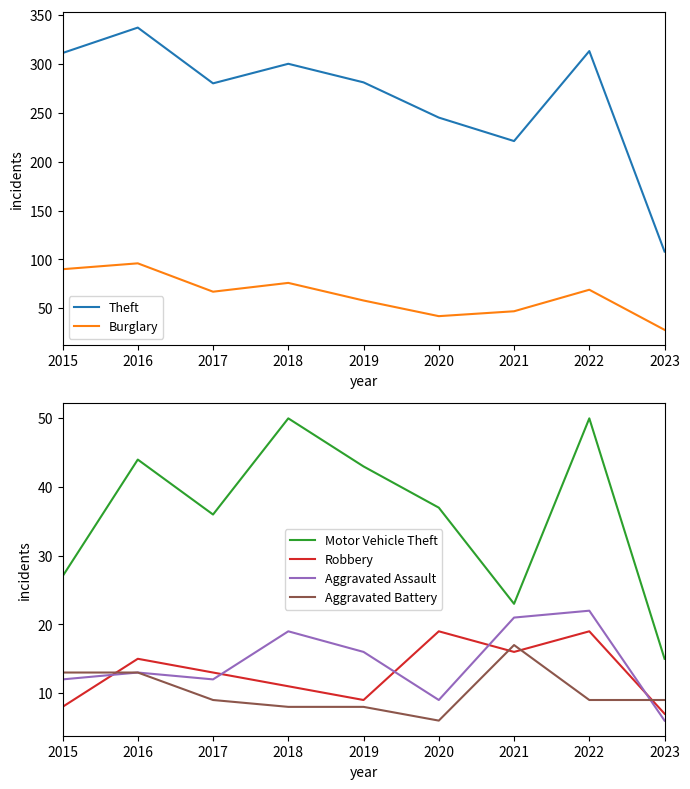

True or false: Theft and Aggravated Assault intersect in this chart.

False